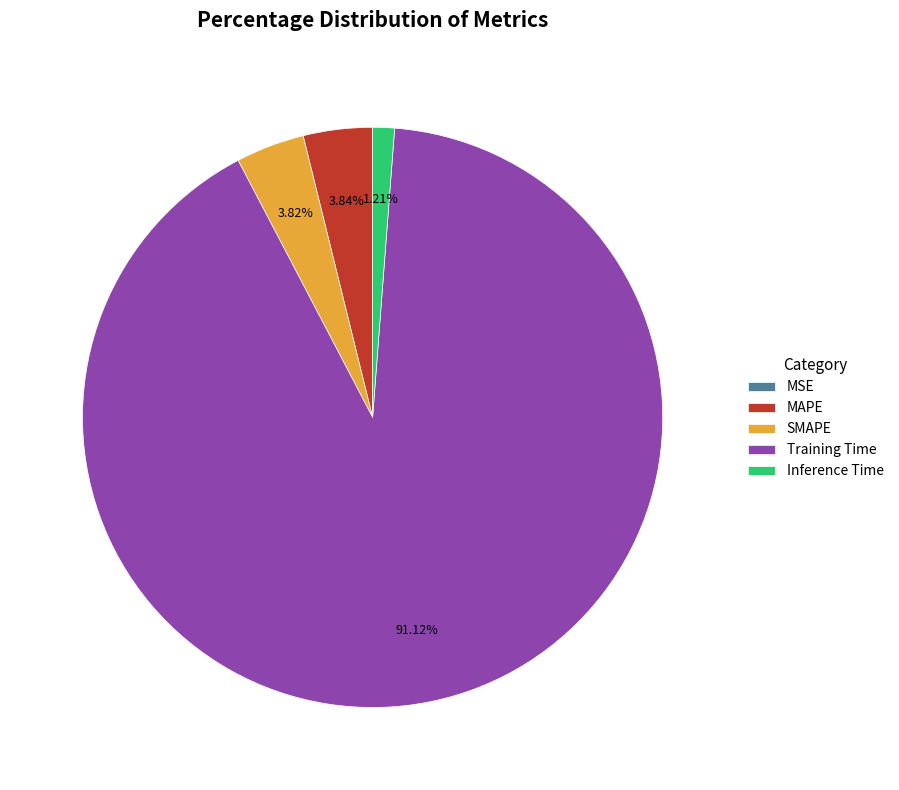

The Inference Time slice represents 11% of the pie. True or false?

False